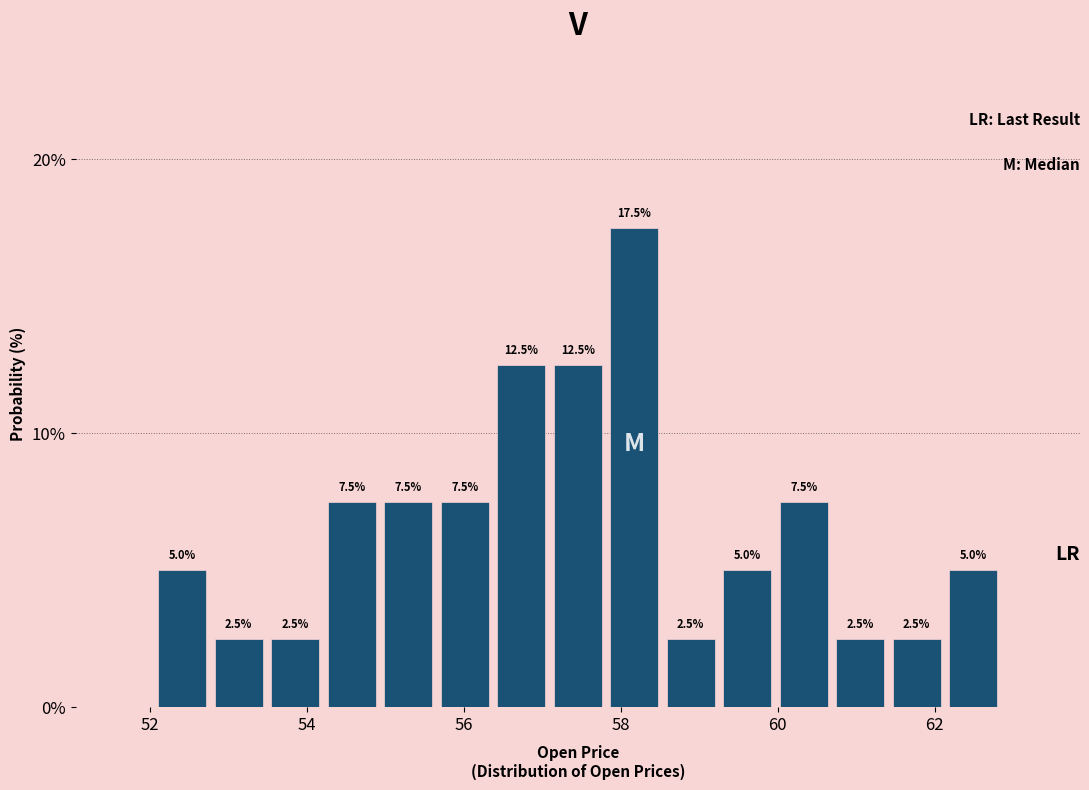

Read against the x-axis, roughly where is the centre of the tallest bar?

58.2